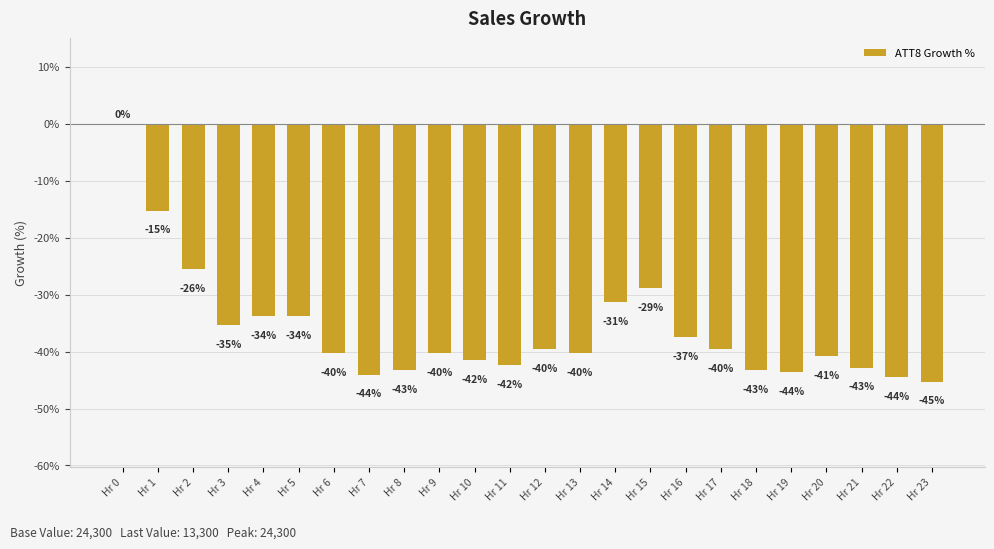

What is the change in value from Hr 12 to Hr 19?

-4.1